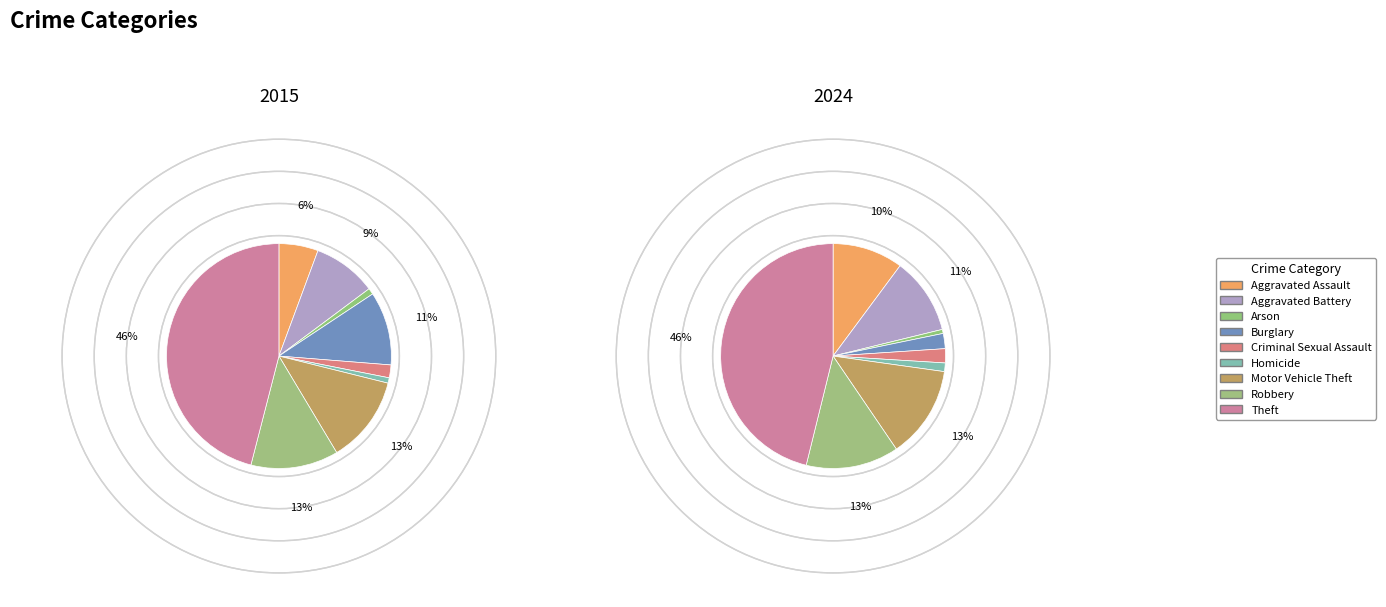

To the nearest percent, what is the average slice percentage?

11%